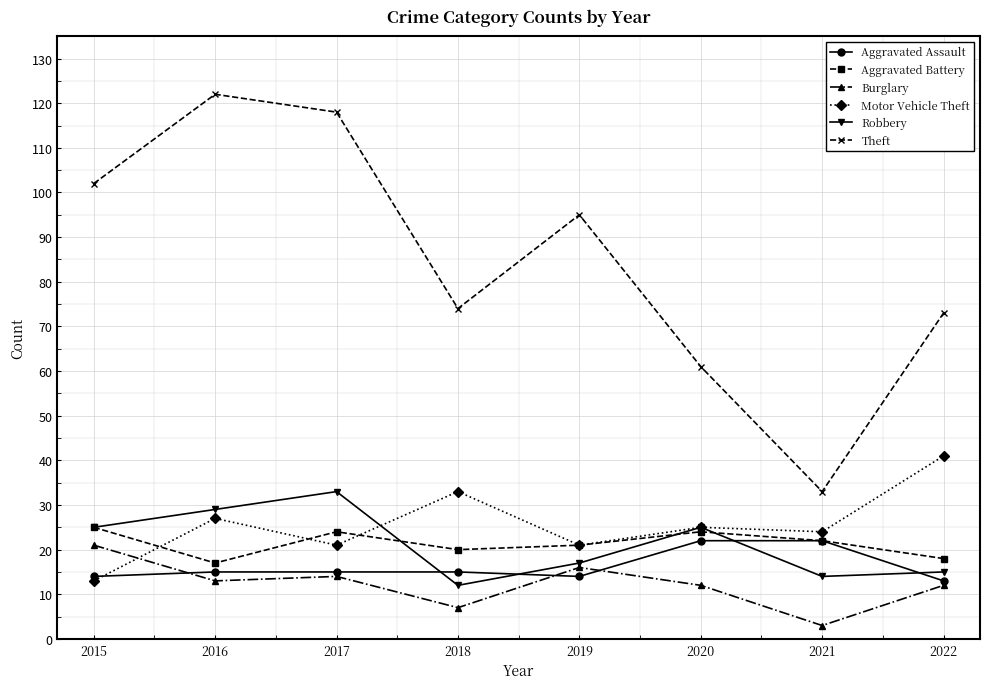

Which series has the largest range (max minus min)?

Theft